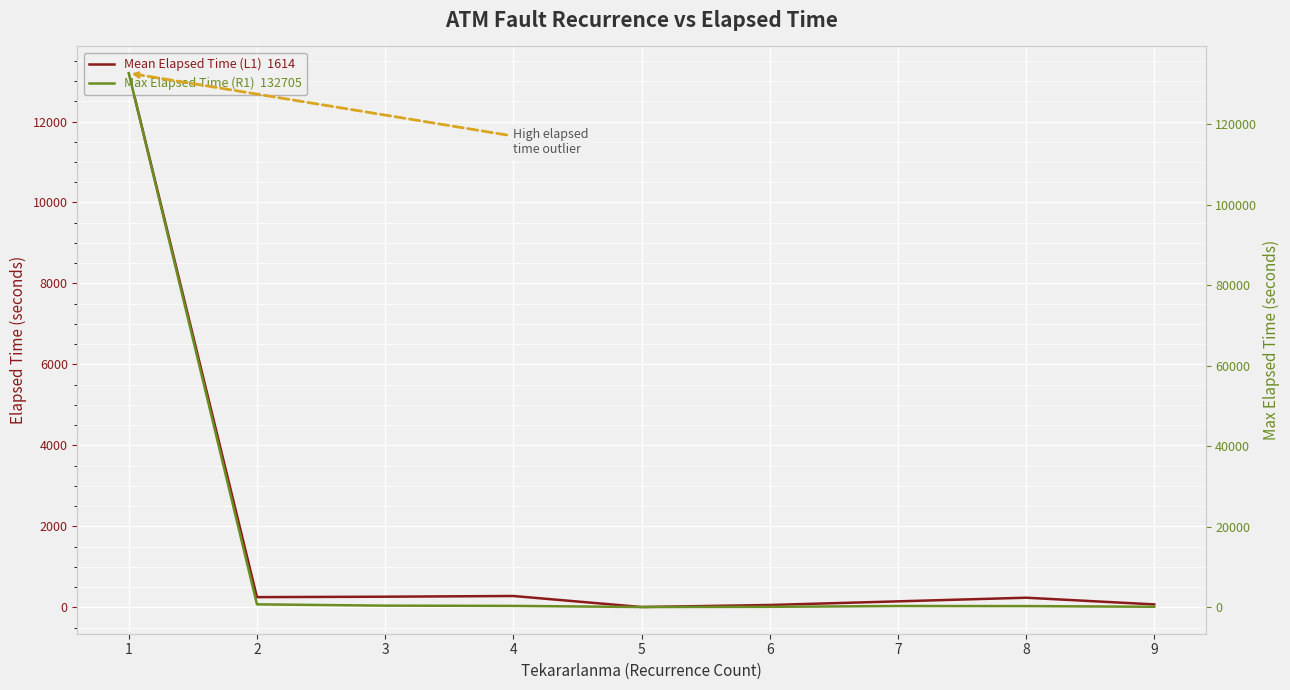

In Max Elapsed Time (R1), how many points are lower than both neighbors (excluding endpoints)?

1